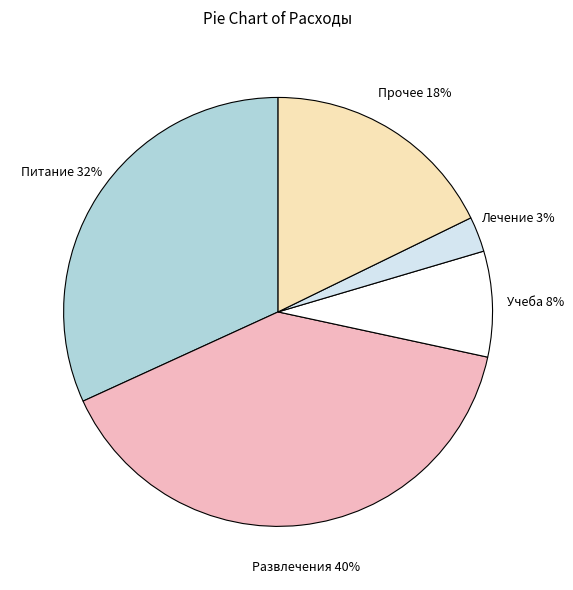

To the nearest percent, what is the difference between the largest and smallest slice percentages?

37%